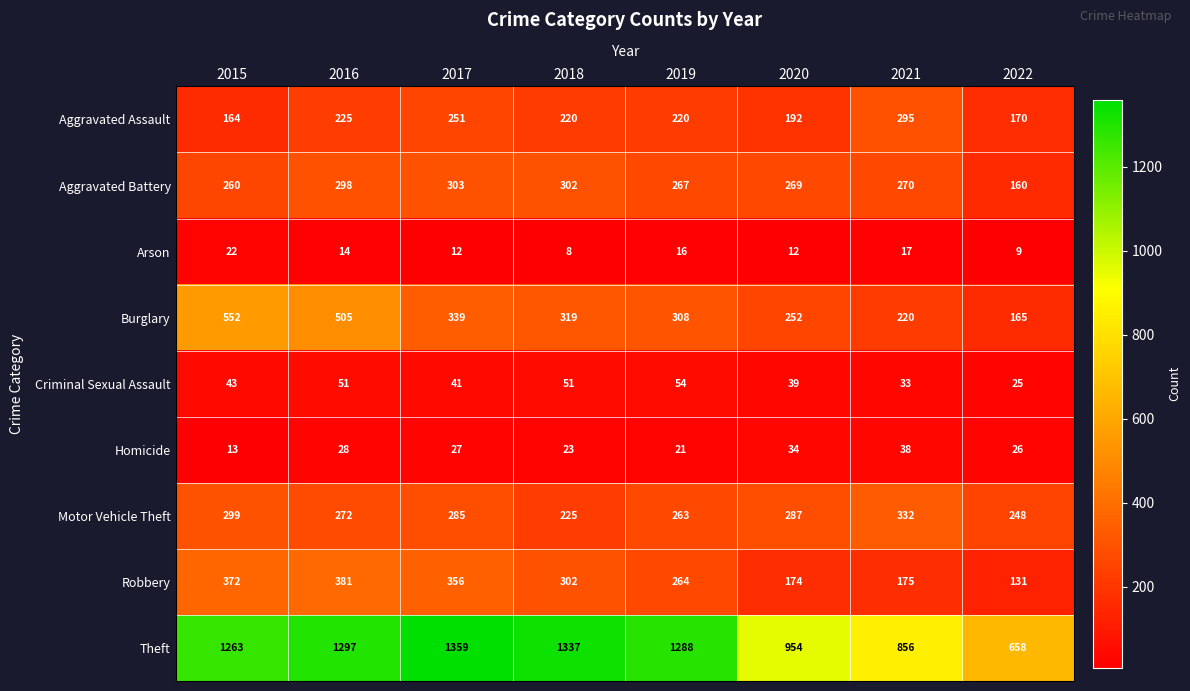

How many categories are shown in the chart?

8